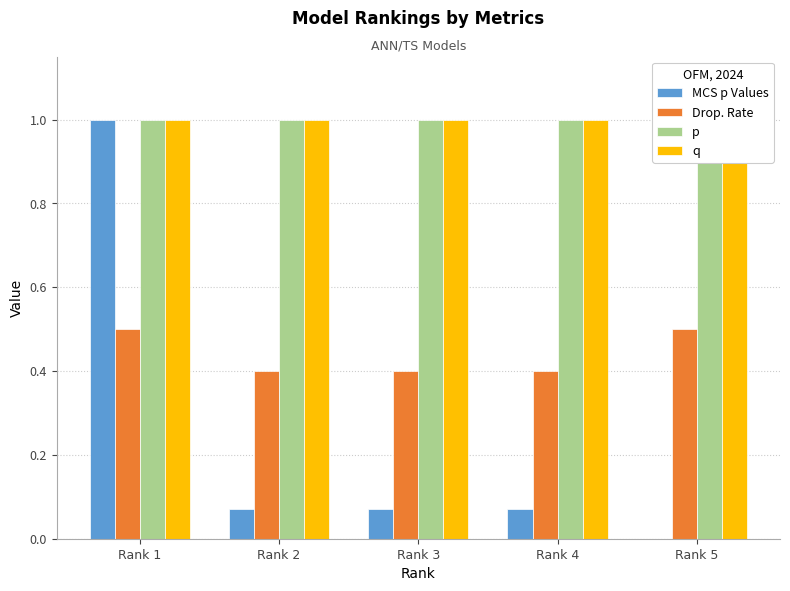

At which category is the sum across all series the highest?

Rank 1